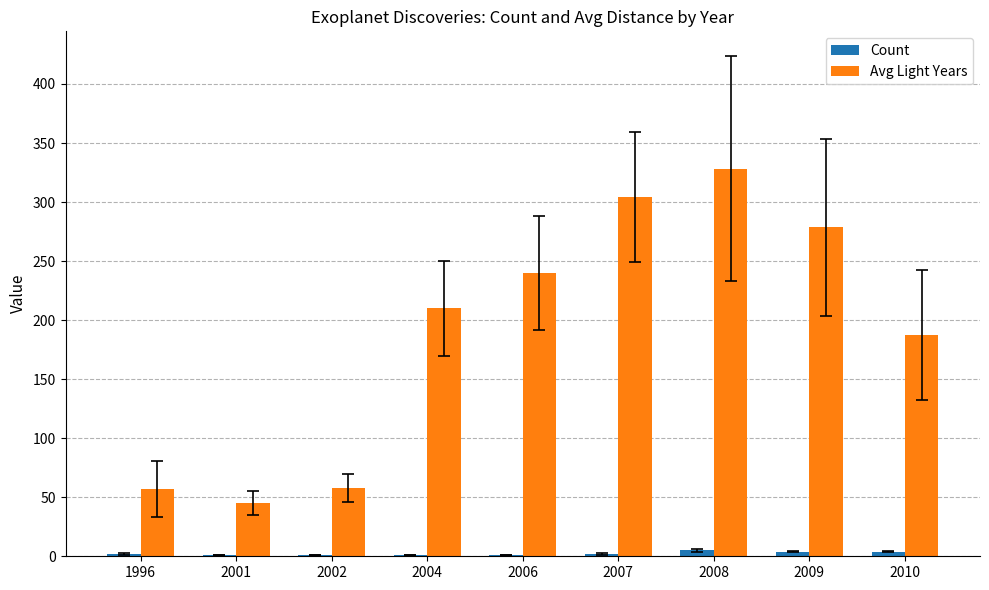

Which series changed the most between 2001 and 2004?

Avg Light Years